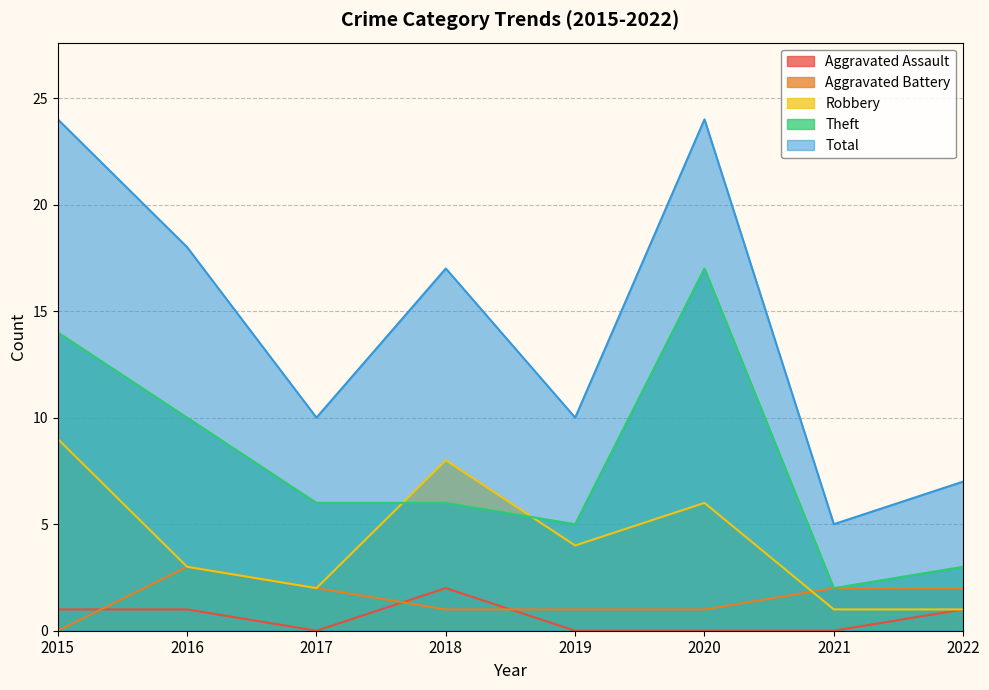

At which category does Robbery reach its first local valley?

2017